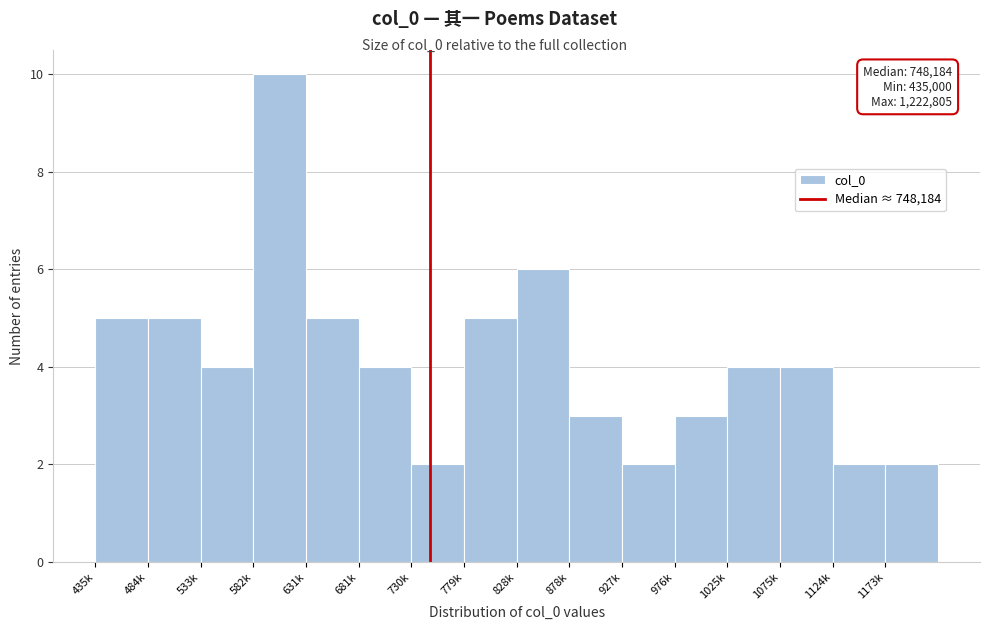

Reading left to right, extract all data points from this chart.

435k=5	484k=5	533k=4	582k=10	631k=5	681k=4	730k=2	779k=5	828k=6	878k=3	927k=2	976k=3	1025k=4	1075k=4	1124k=2	1173k=2